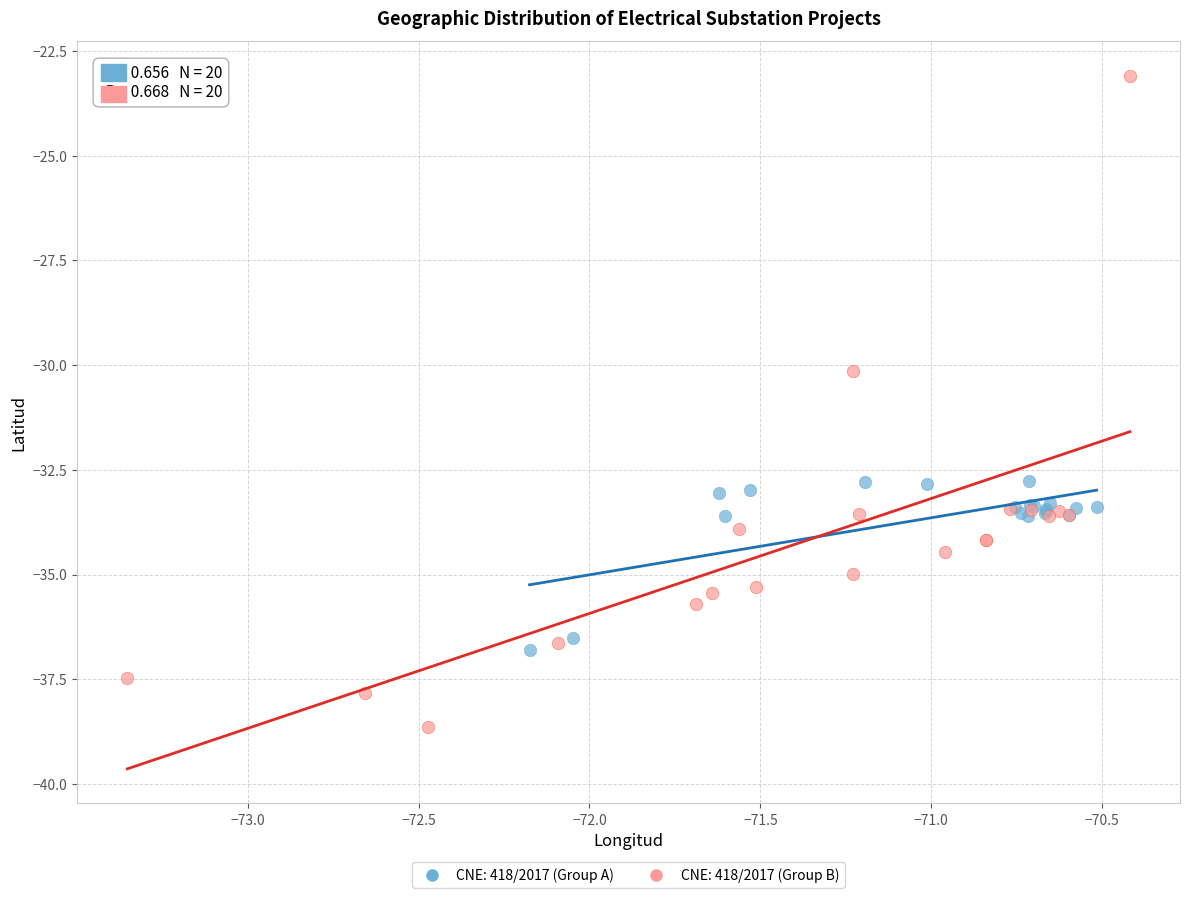

Which series has the largest Y range (max minus min)?

CNE: 418/2017 (Group B)